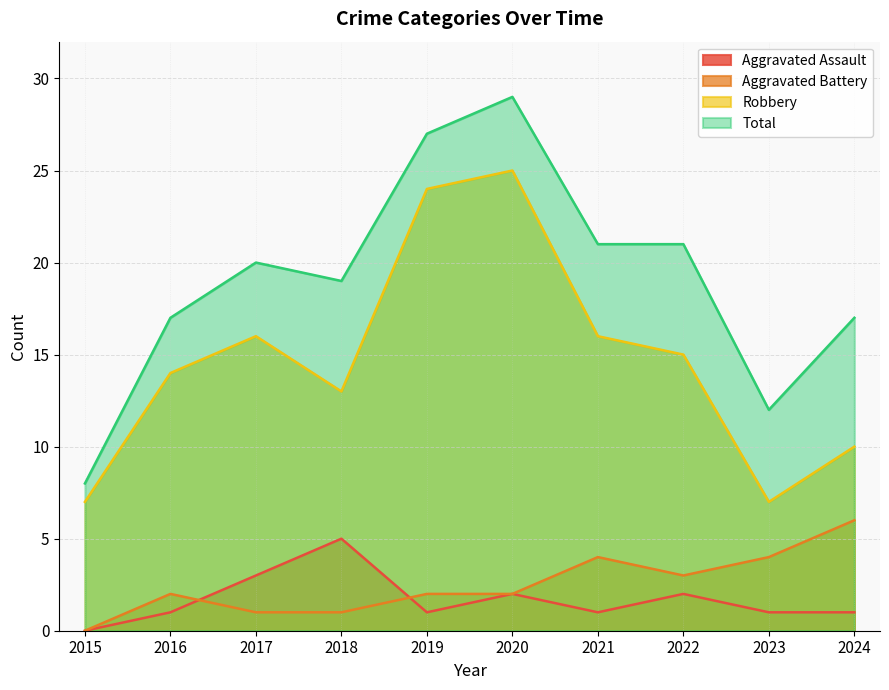

Count the Aggravated Battery values in the range 1 to 4.

8